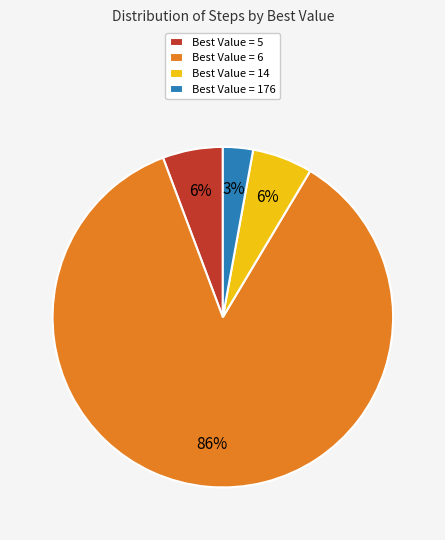

Which has a higher value, Best Value = 14 or Best Value = 176?

Best Value = 14